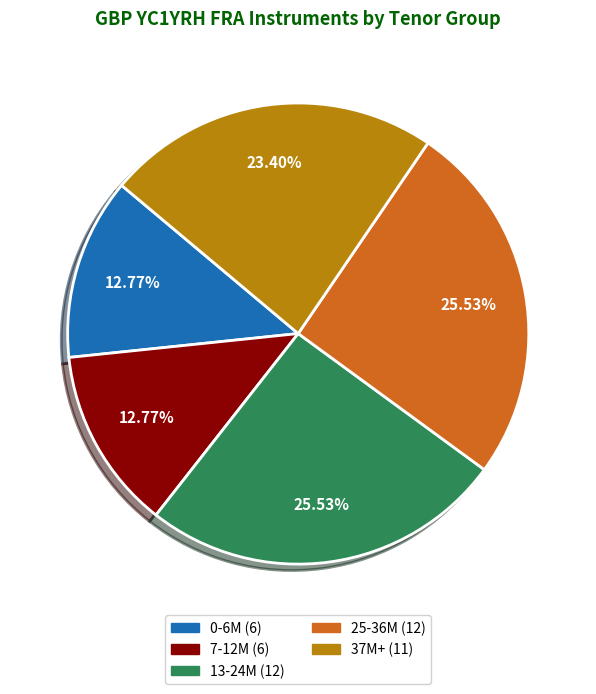

To the nearest percent, what is the average slice percentage?

20%